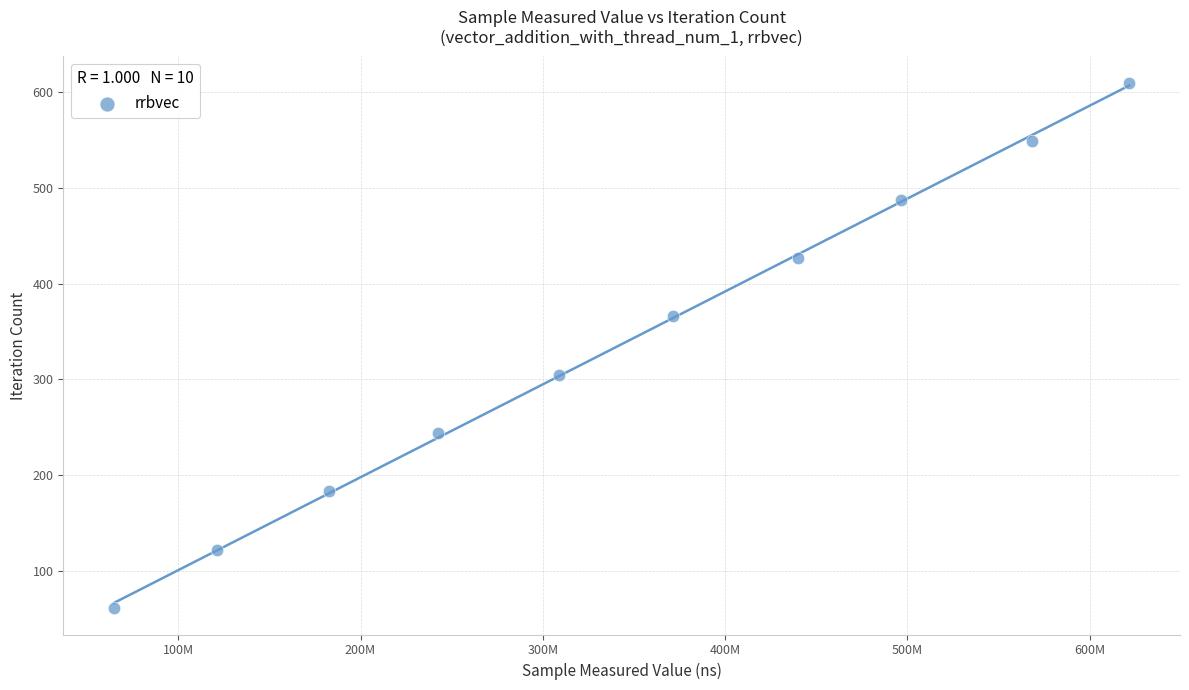

What is the range of Y values (max minus min)?

549